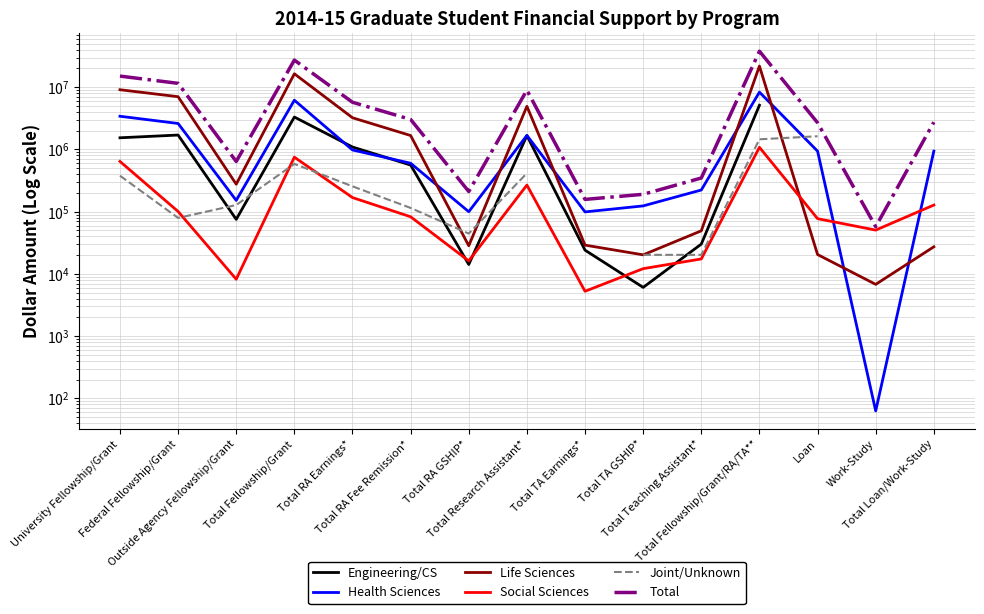

The value of Engineering/CS at Total Research Assistant* is 1670885.0. True or false?

True